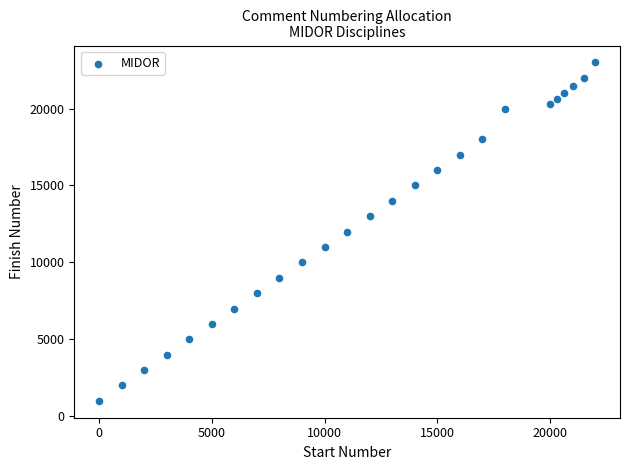

What is the range of X values (max minus min)?

22000